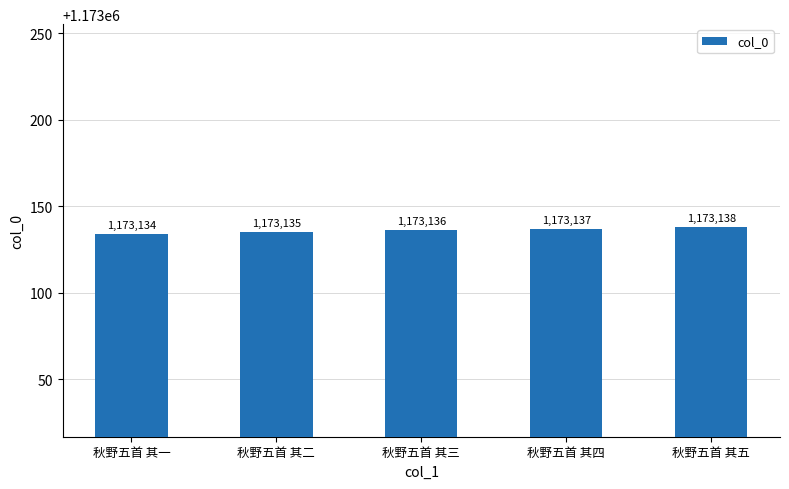

Between 秋野五首 其三 and 秋野五首 其四, which is larger?

秋野五首 其四